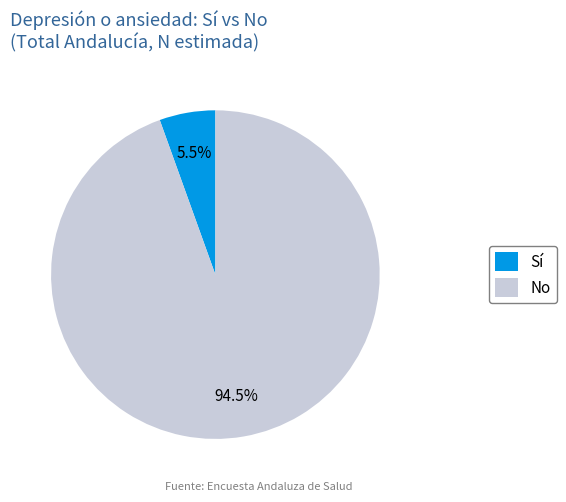

Combined, do Sí and No account for over 50%?

Yes